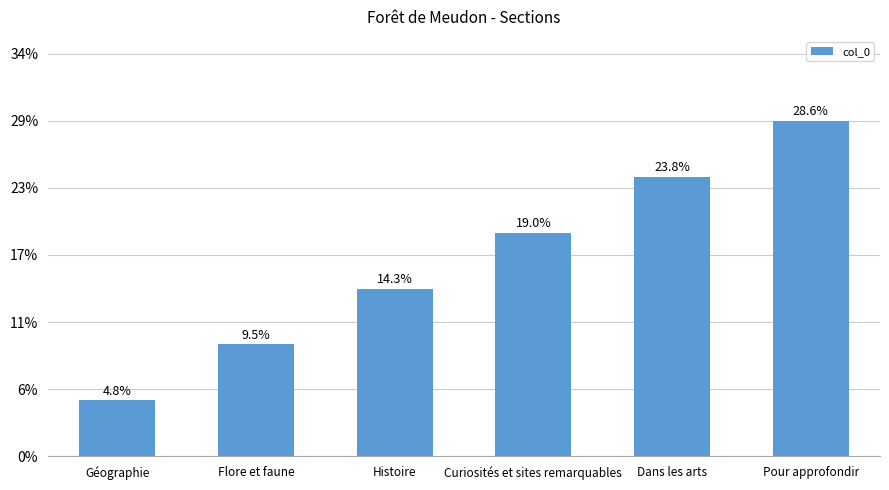

True or false: the data shows 9 at Pour approfondir.

False